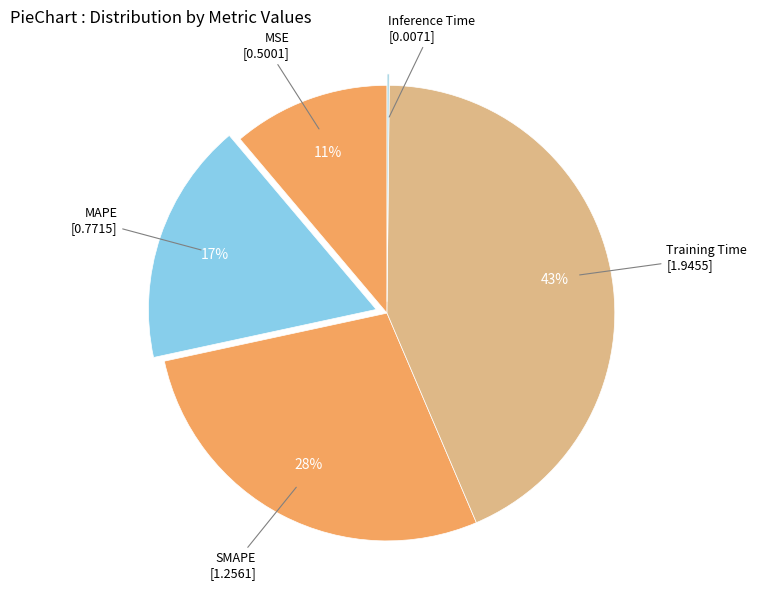

Rank the categories by value from highest to lowest.

Training Time, SMAPE, MAPE, MSE, Inference Time